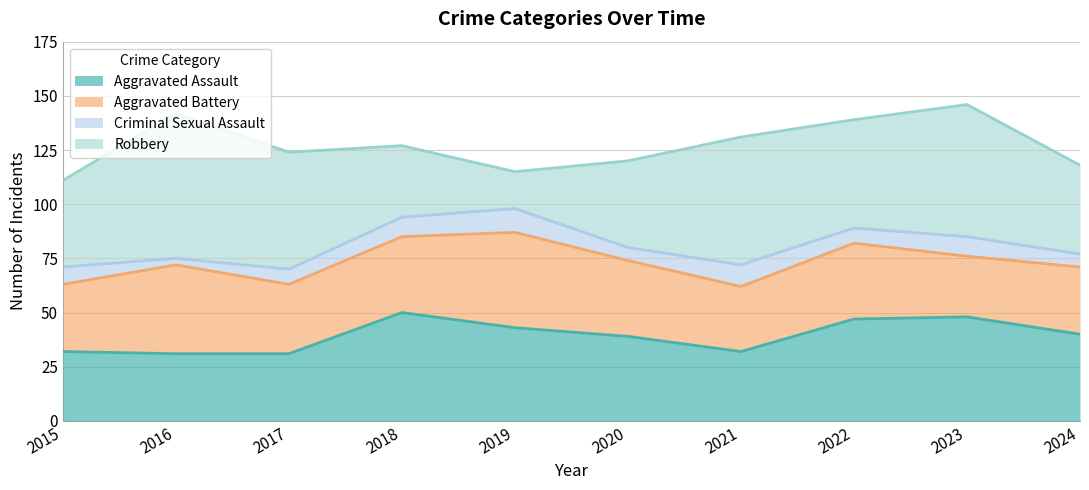

What is the approximate value of Aggravated Battery at 2021, to the nearest 5?

30